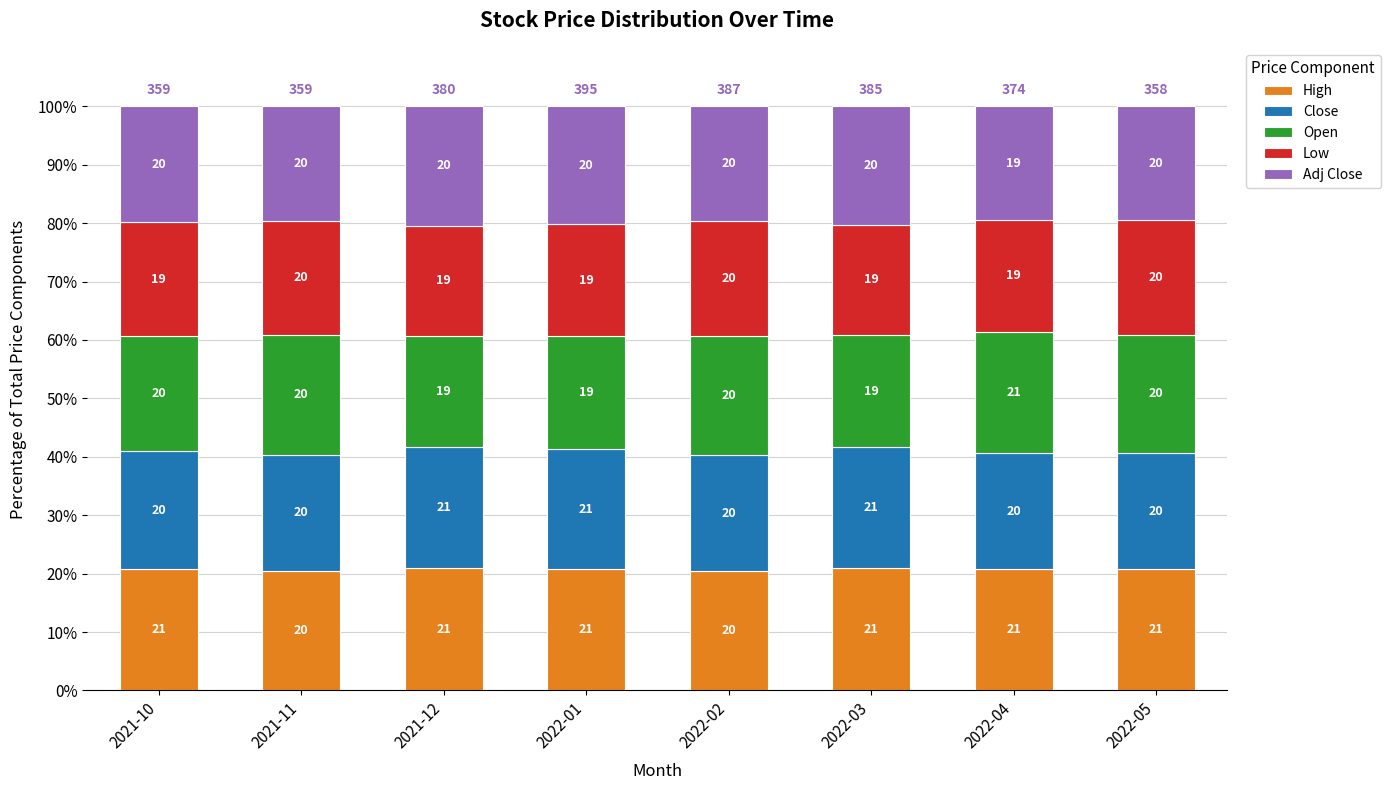

What is the total value across all series at 2022-03?

100.0